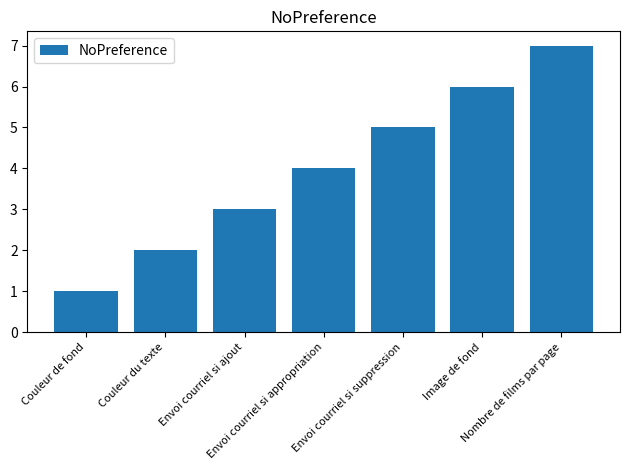

Are the bars horizontal?

No